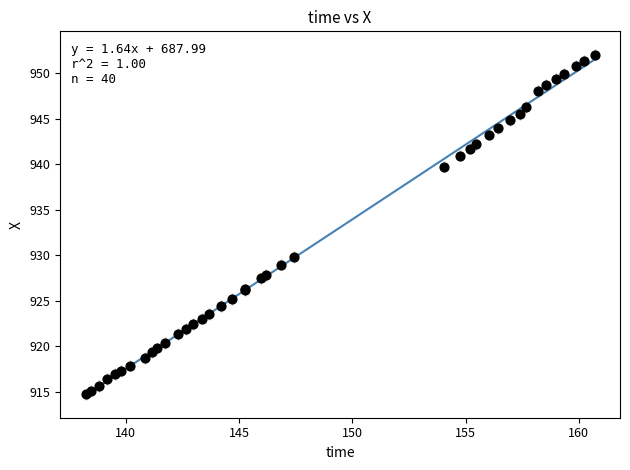

What Y value in the scatter plot is closest to 933?

929.8